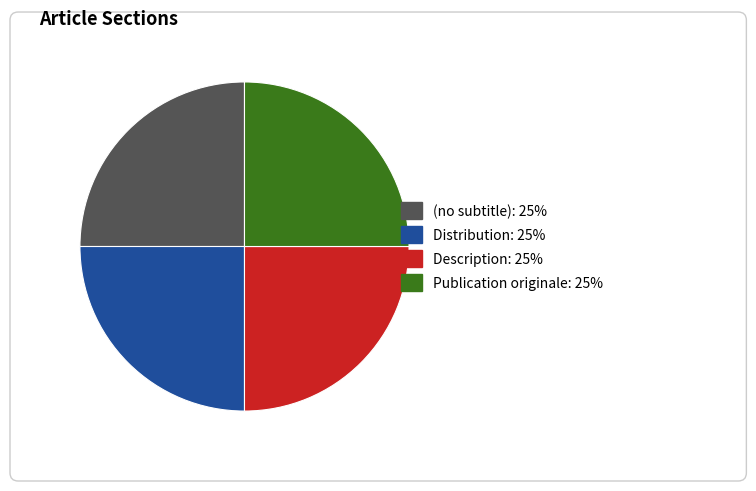

The Publication originale slice represents 16% of the pie. True or false?

False